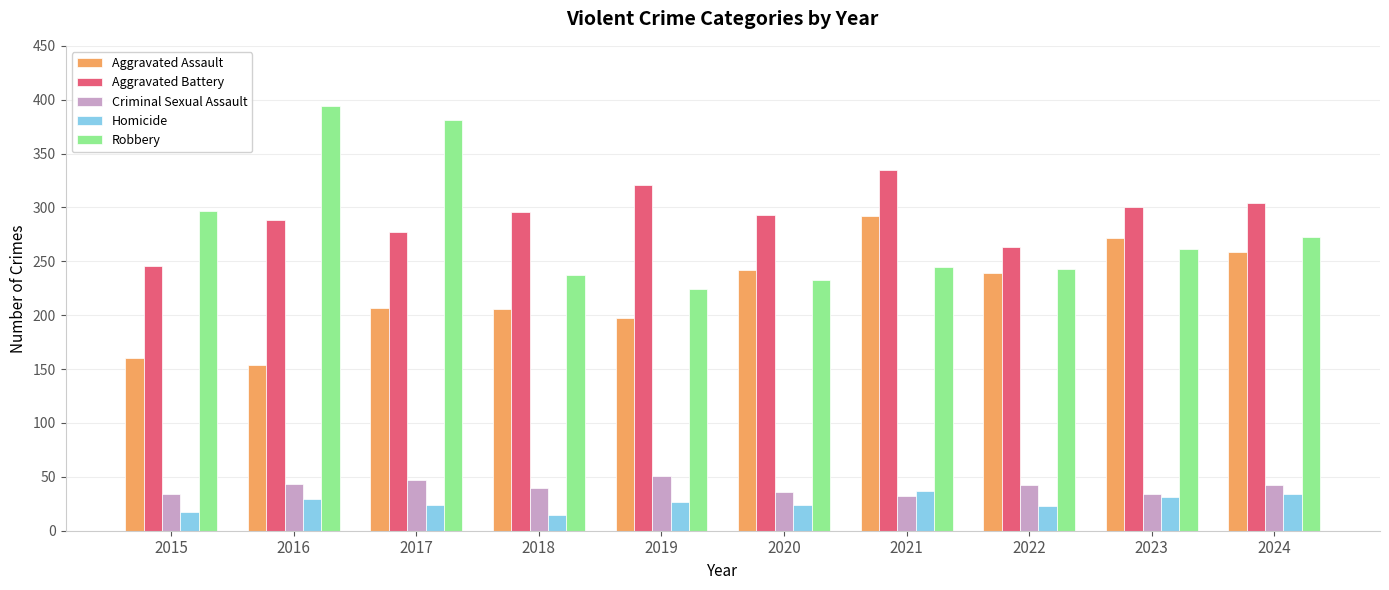

What is the sum of the Criminal Sexual Assault values at 2021 and 2018?

72